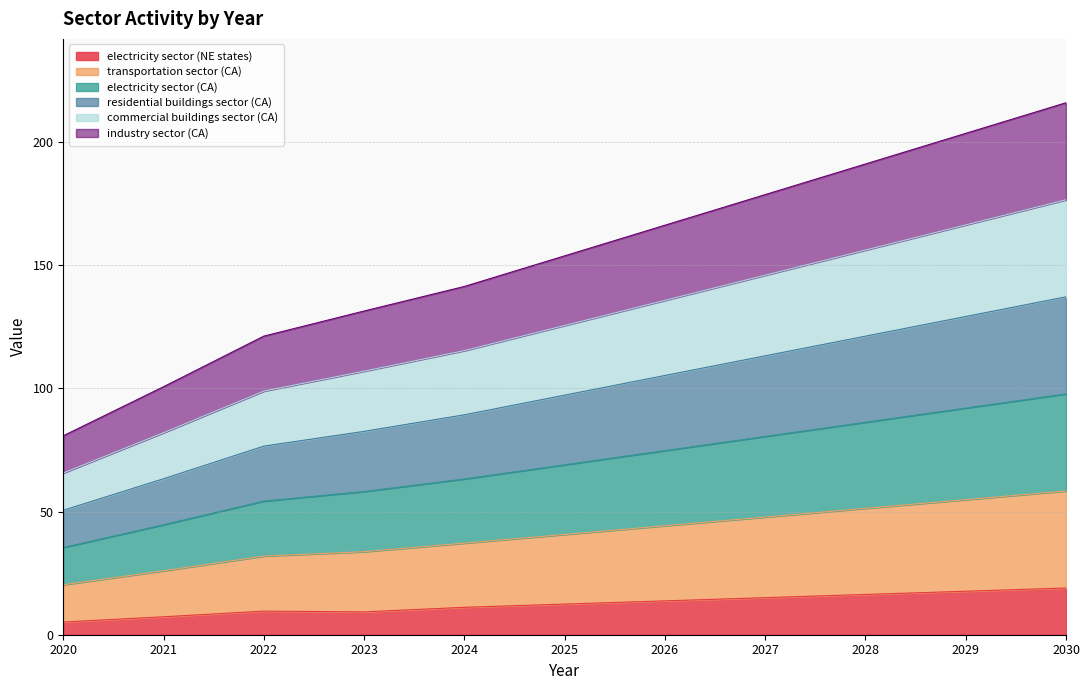

True or false: industry sector (CA) and transportation sector (CA) cross at least once.

False